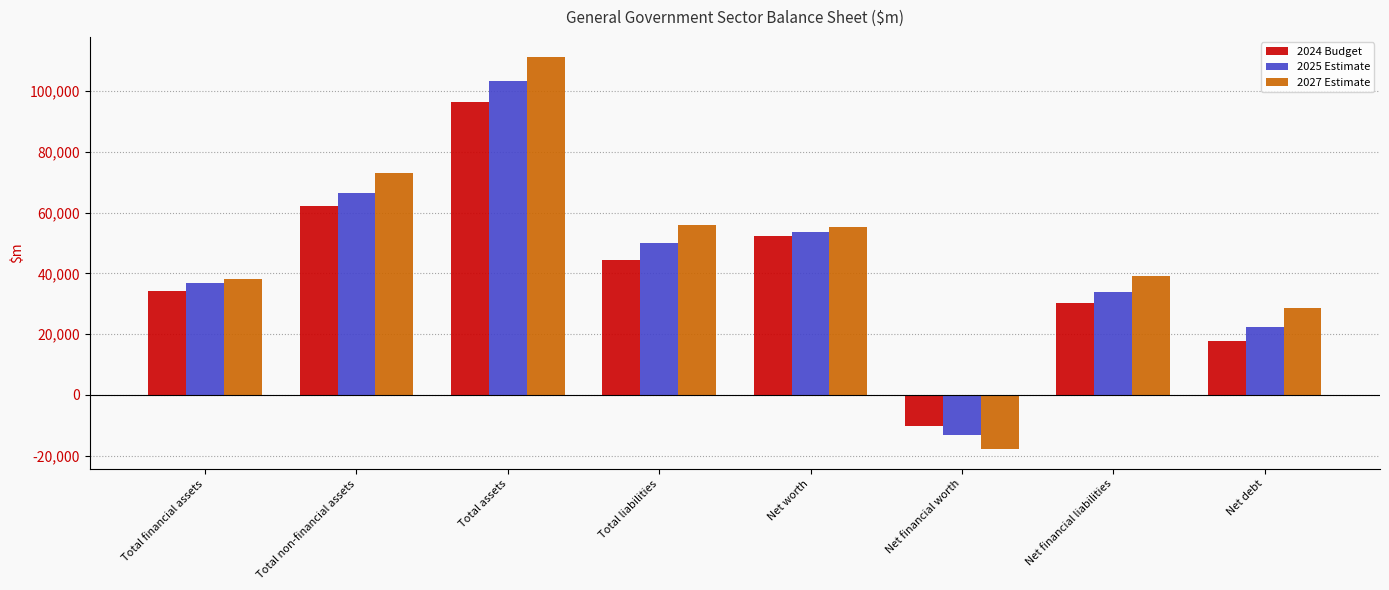

At which category is the sum across all series the highest?

Total assets